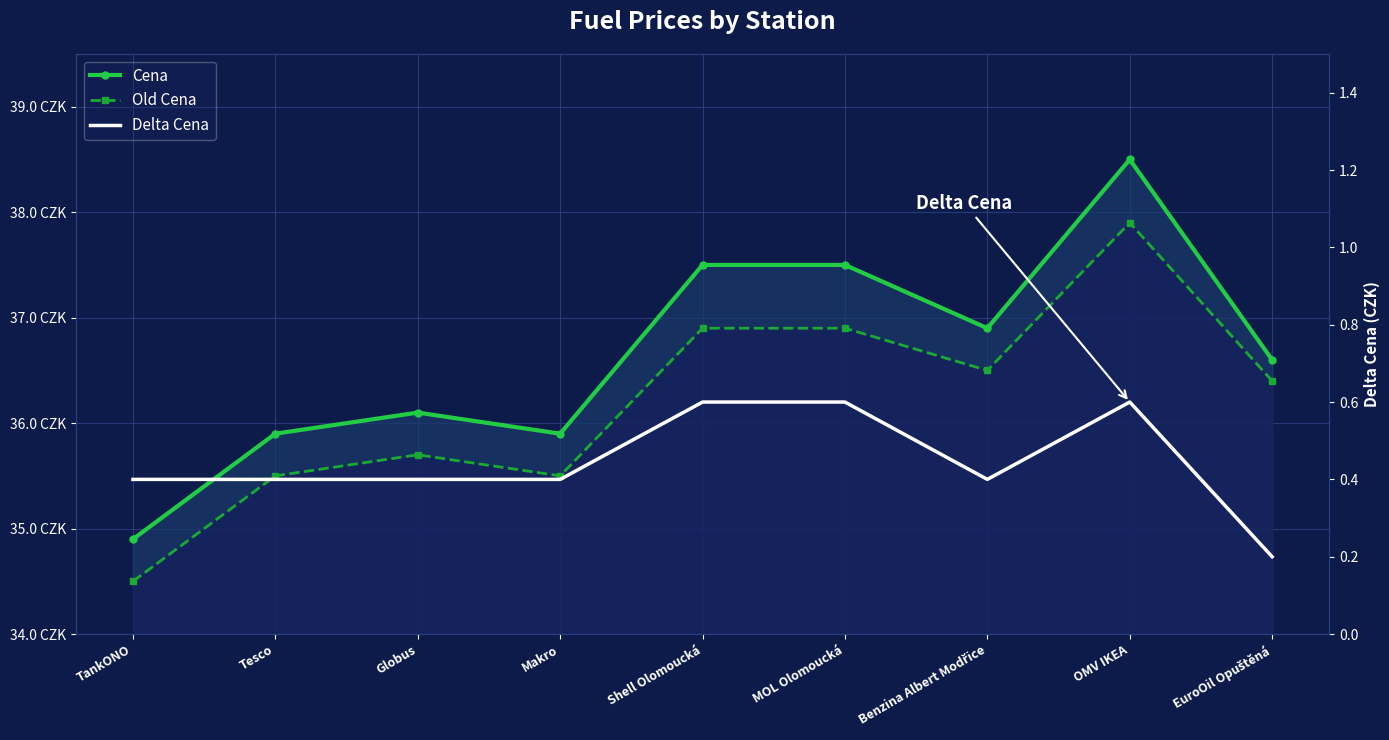

Where is the first local maximum for Delta Cena?

OMV IKEA